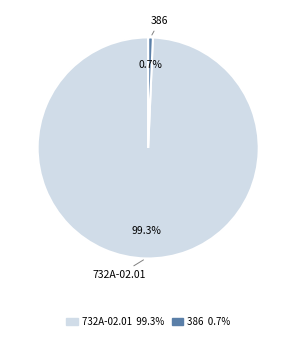

Which slice is the largest?

732A-02.01